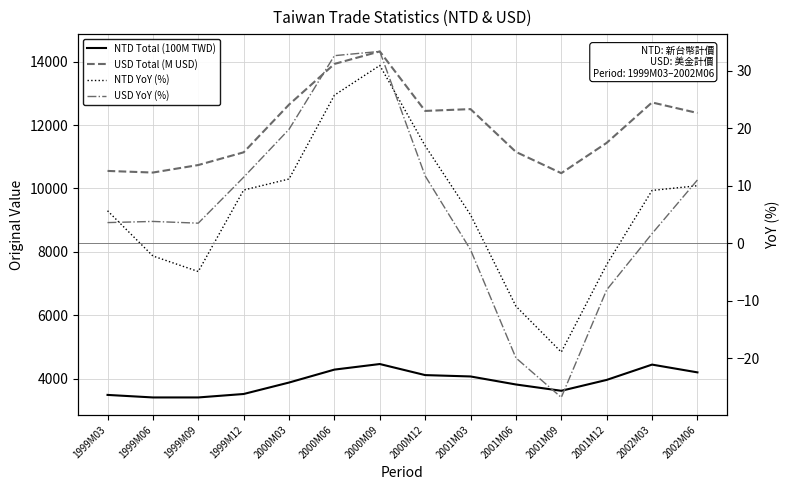

What is the sum of all NTD YoY (%) values?

83.2